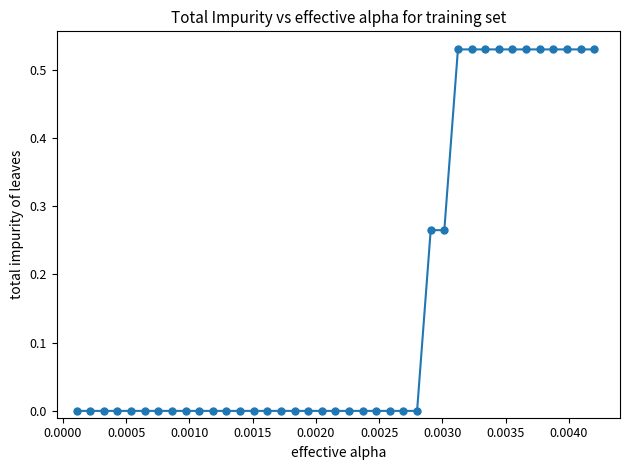

What is the sum of all values?

6.4